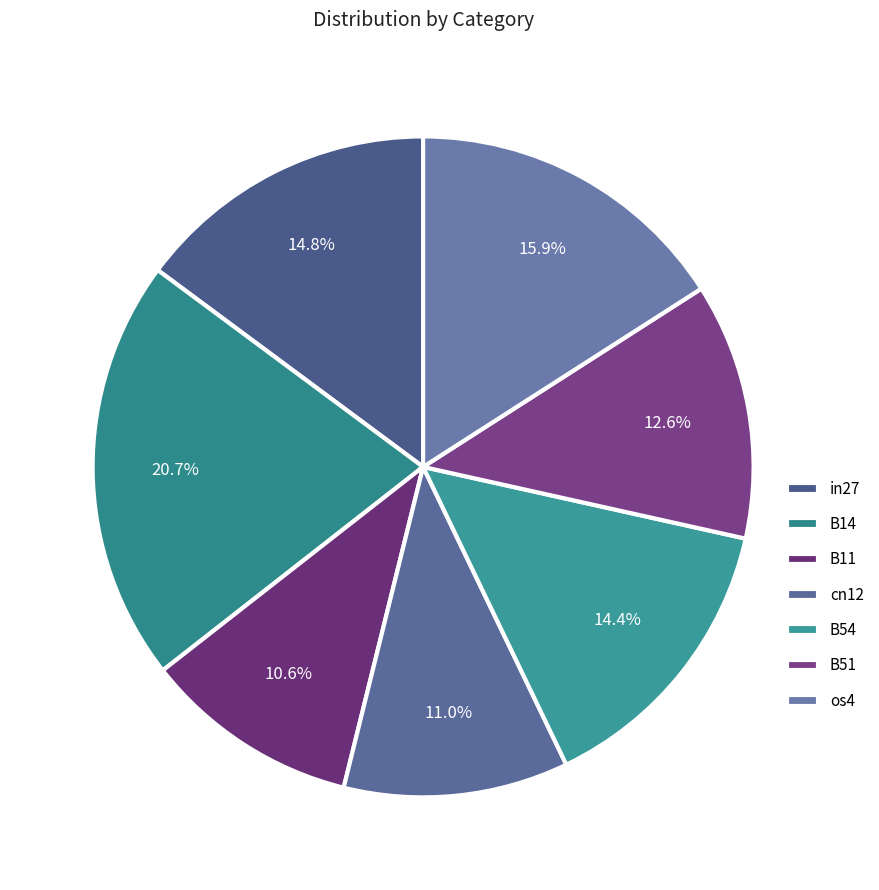

To the nearest percent, what percentage of the pie is os4?

16%